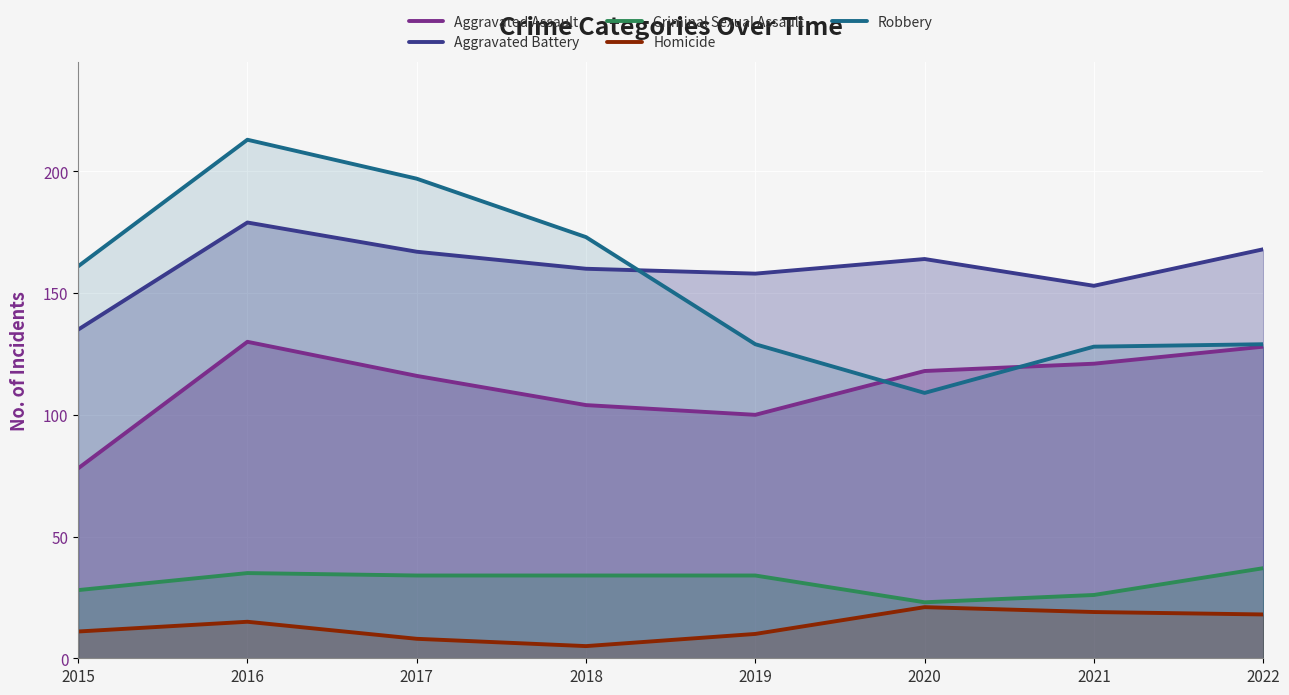

How many series are shown in this chart?

5